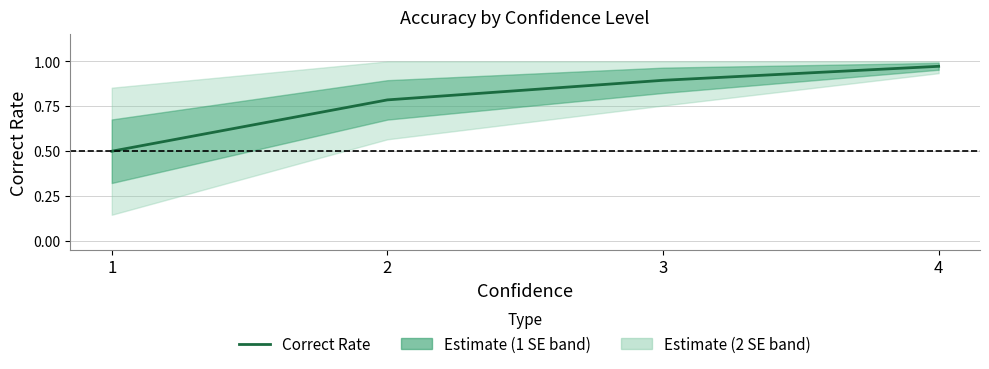

The chart shows a value of 0.1 at 1. True or false?

False